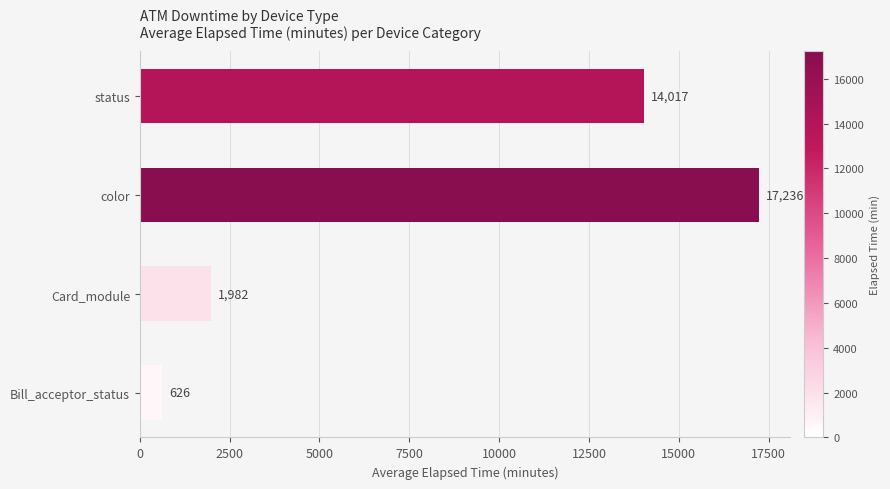

Where is the data nearest to the value 8931?

status